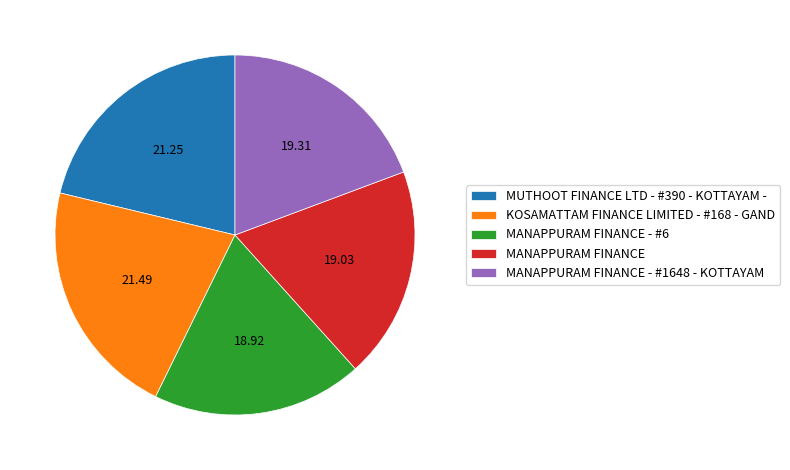

What is the ratio of the value at MANAPPURAM FINANCE - #1648 - KOTTAYAM to the value at KOSAMATTAM FINANCE LIMITED - #168 - GAND?

0.9